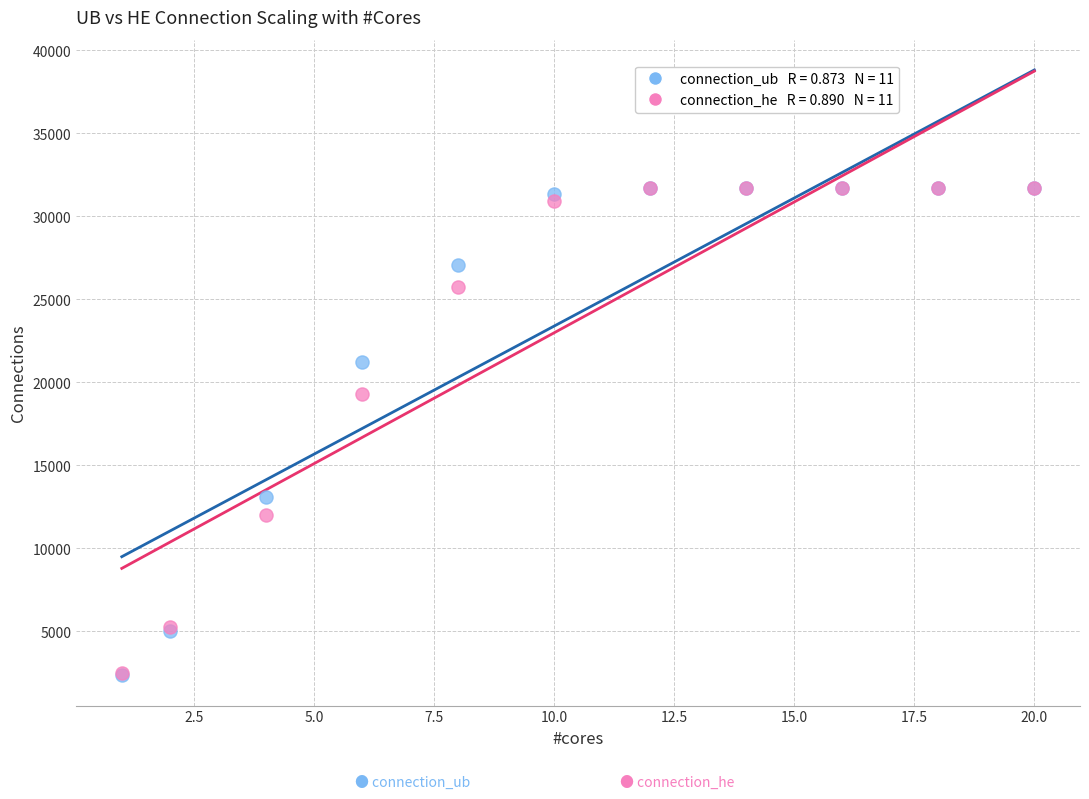

Across all series, what Y value is closest to 17025?

19284